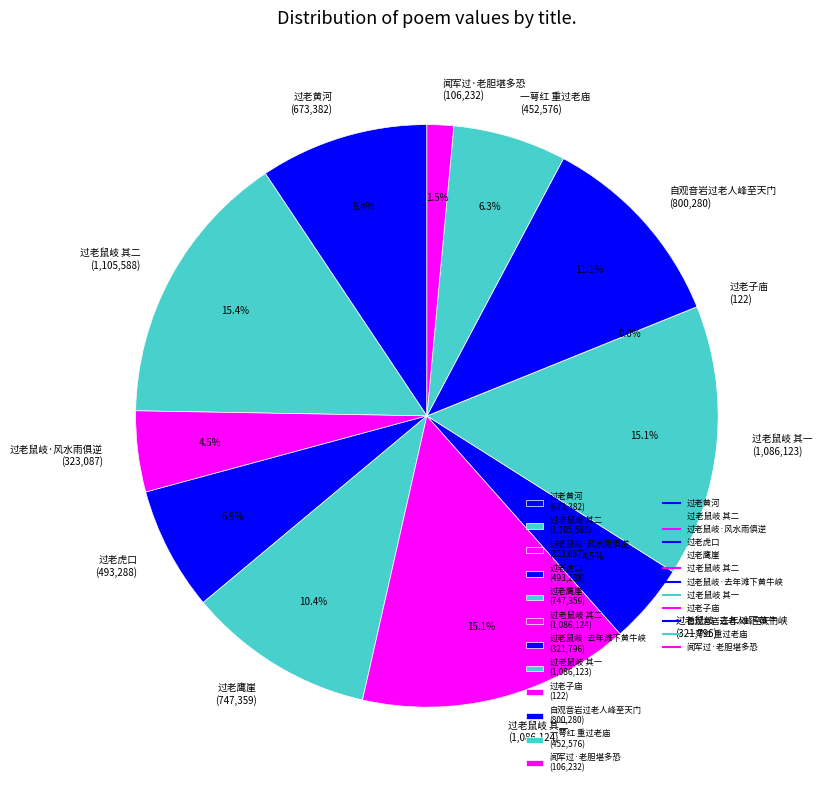

To the nearest percent, what is the average slice percentage?

8%